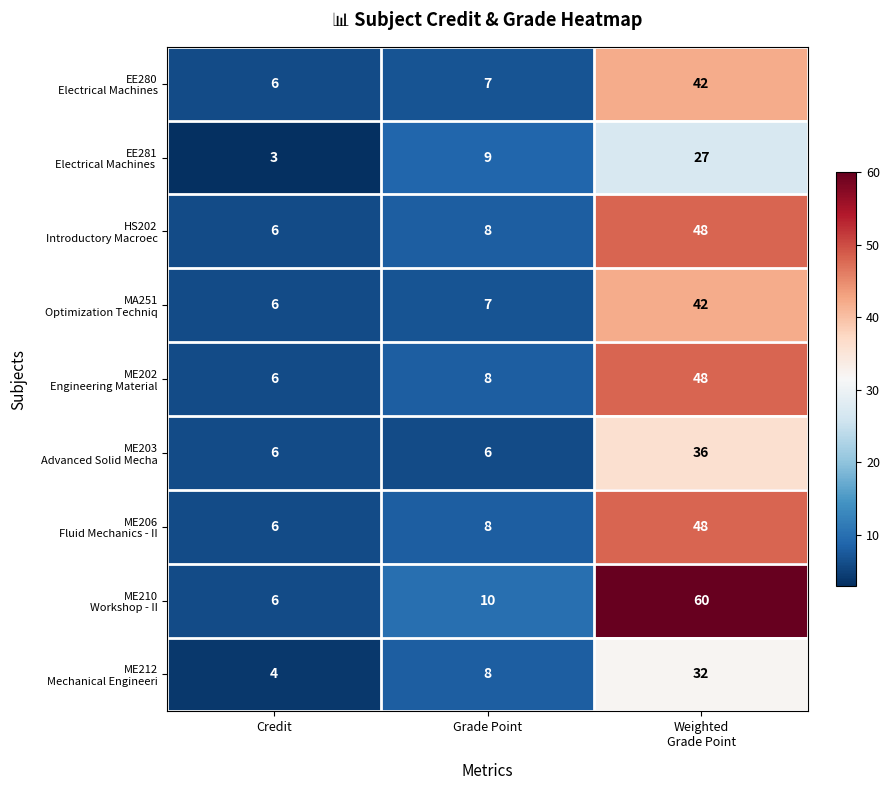

How many distinct data groups are displayed?

9